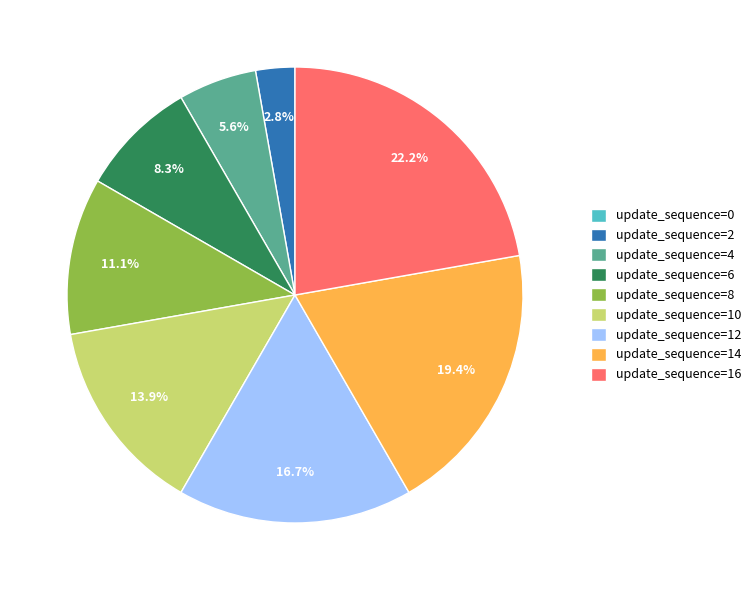

Which category has the biggest portion of the pie?

update_sequence=16